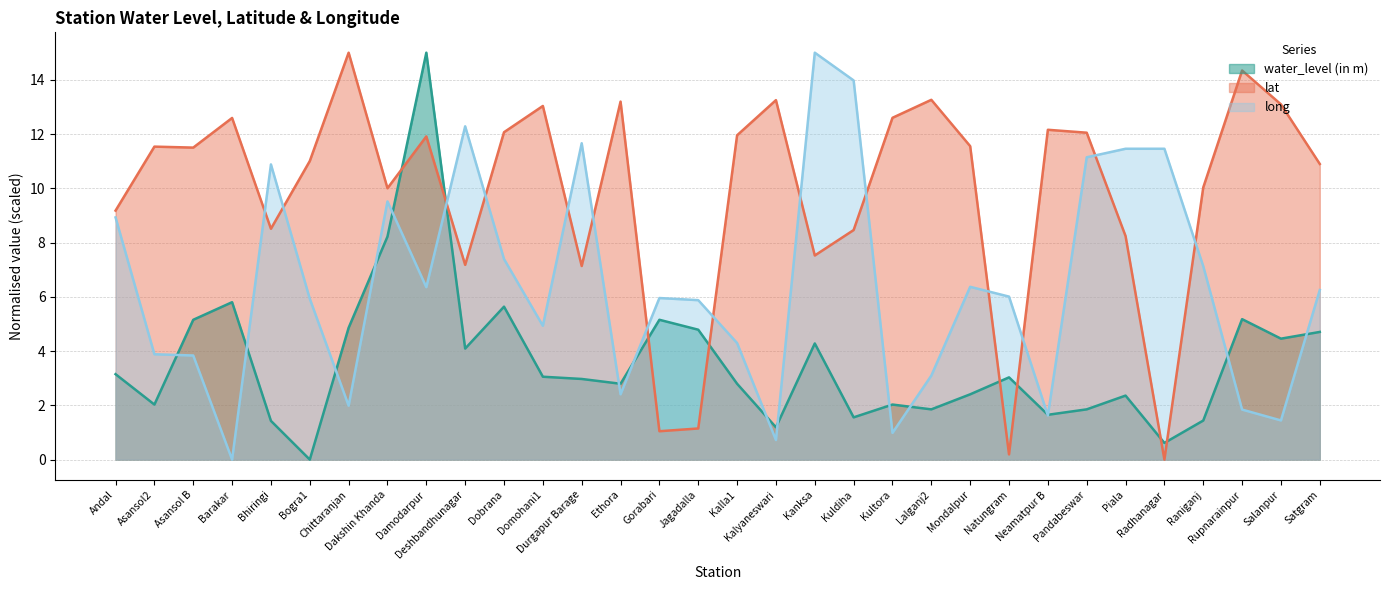

List the series in order of their overall mean, lowest first.

water_level (in m), long, lat